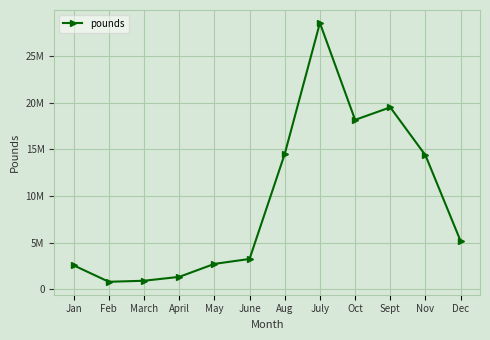

What is the change in value from Nov to Dec?

-9221346